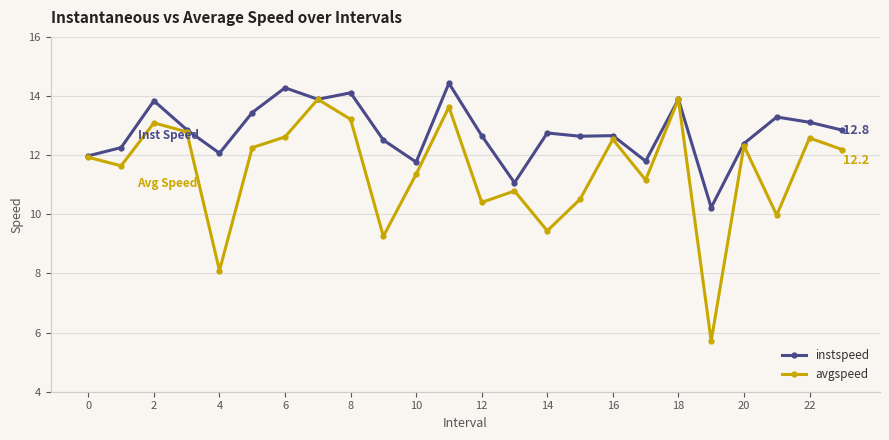

List the series in order of their overall mean, highest first.

instspeed, avgspeed